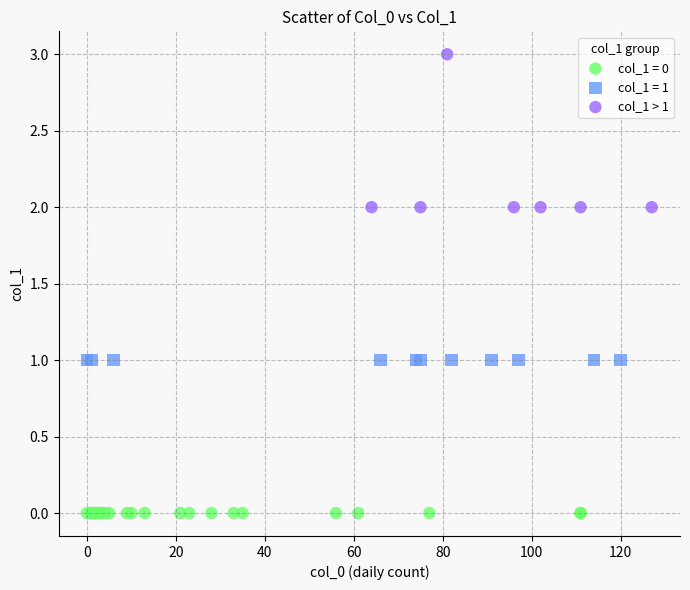

Which series contains the lowest Y value?

col_1 = 0